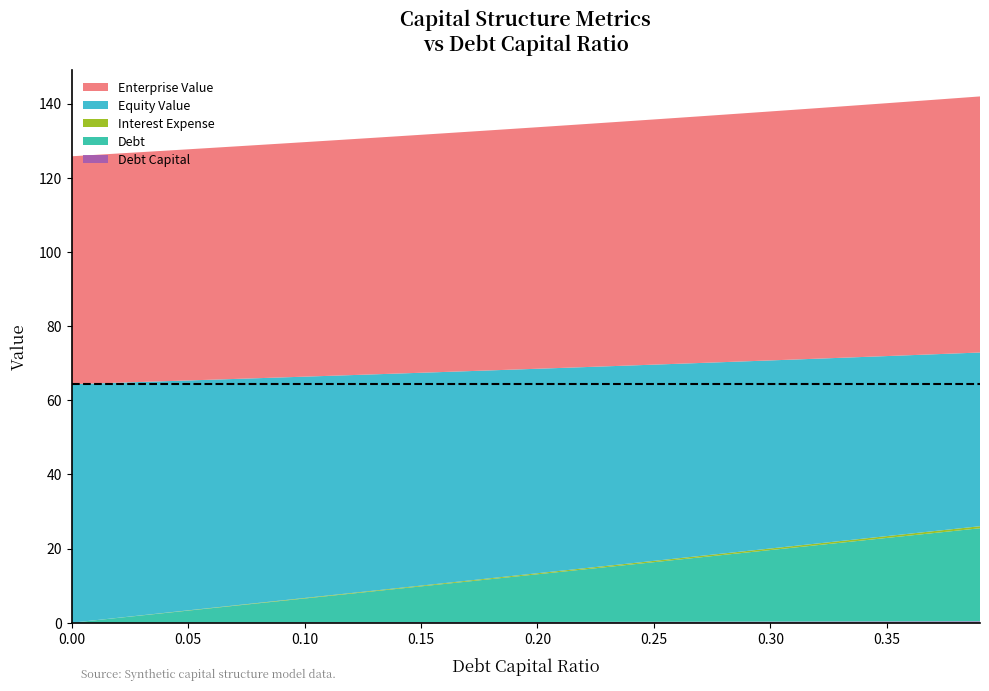

Reading right to left, transcribe all the data shown in this chart.

debt_capital: 0.4	0.4	0.4	0.4	0.3	0.3	0.3	0.3	0.3	0.3	0.3	0.3	0.3	0.3	0.2	0.2	0.2	0.2	0.2	0.2	0.2	0.2	0.2	0.2	0.1	0.1	0.1	0.1	0.1	0.1	0.1	0.1	0.1	0.1	0.1	0.0	0.0	0.0	0.0	0.0
debt: 25.1	24.5	23.8	23.2	22.5	21.9	21.2	20.6	19.9	19.3	18.7	18.0	17.4	16.7	16.1	15.4	14.8	14.2	13.5	12.9	12.2	11.6	10.9	10.3	9.7	9.0	8.4	7.7	7.1	6.4	5.8	5.1	4.5	3.9	3.2	2.6	1.9	1.3	0.6	0.0
interest_expense: 0.5	0.5	0.5	0.5	0.5	0.5	0.5	0.4	0.4	0.4	0.4	0.4	0.4	0.4	0.4	0.3	0.3	0.3	0.3	0.3	0.3	0.3	0.2	0.2	0.2	0.2	0.2	0.2	0.2	0.1	0.1	0.1	0.1	0.1	0.1	0.1	0.0	0.0	0.0	0.0
equity_value: 46.8	47.3	47.7	48.1	48.6	49.0	49.4	49.8	50.3	50.7	51.2	51.6	52.0	52.5	52.9	53.4	53.8	54.3	54.7	55.1	55.6	56.0	56.5	56.9	57.4	57.9	58.3	58.8	59.2	59.7	60.1	60.6	61.1	61.5	62.0	62.5	62.9	63.4	63.9	64.3
enterprise_value: 69.1	68.8	68.6	68.4	68.2	68.0	67.8	67.6	67.4	67.1	66.9	66.7	66.5	66.3	66.1	65.9	65.7	65.5	65.3	65.1	64.9	64.7	64.6	64.4	64.2	64.0	63.8	63.6	63.4	63.2	63.1	62.9	62.7	62.5	62.3	62.2	62.0	61.8	61.6	61.5